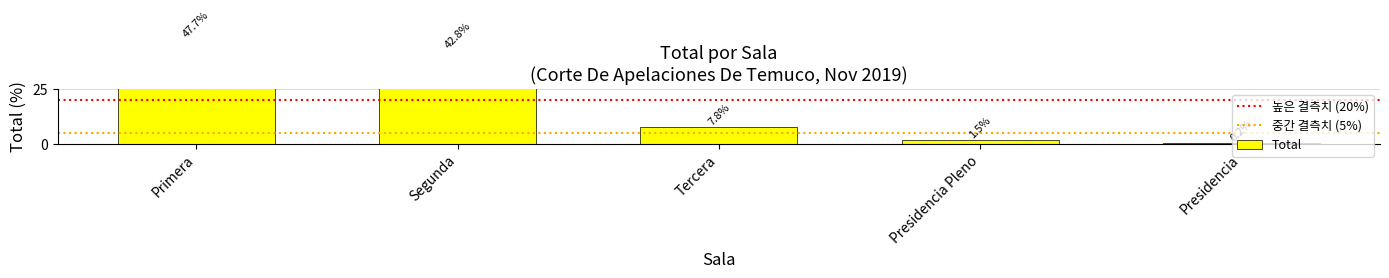

What is the change in value from Segunda to Presidencia Pleno?

-41.3